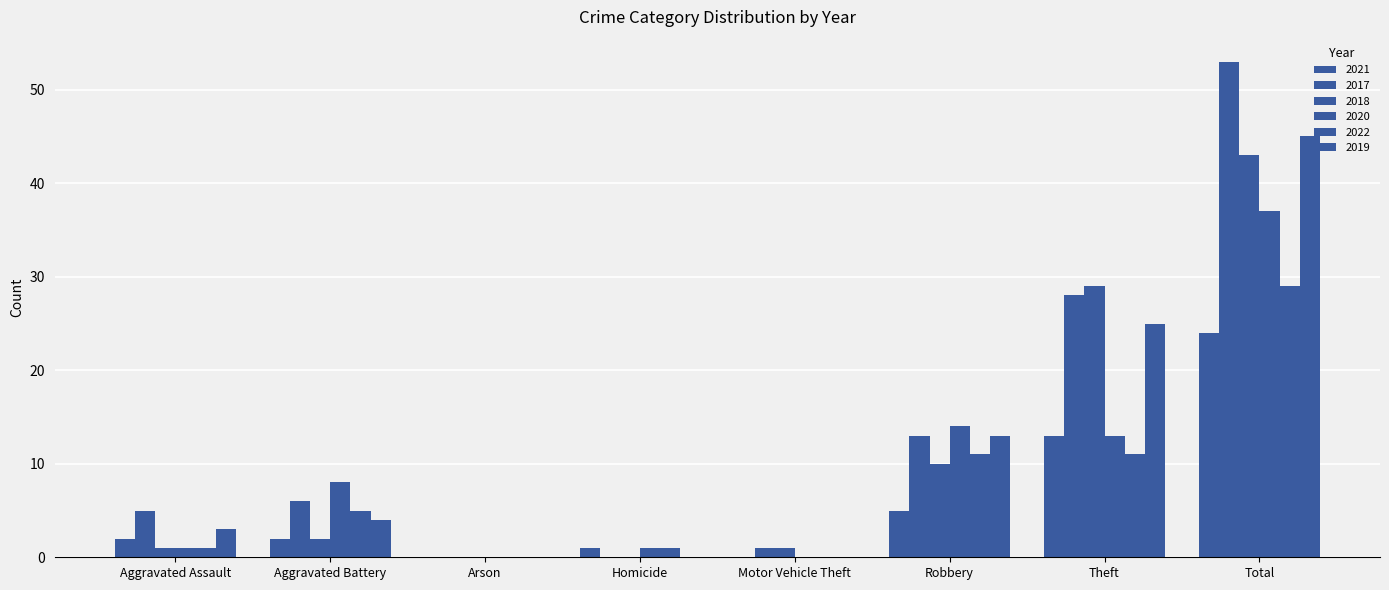

Does the chart contain stacked bars?

No